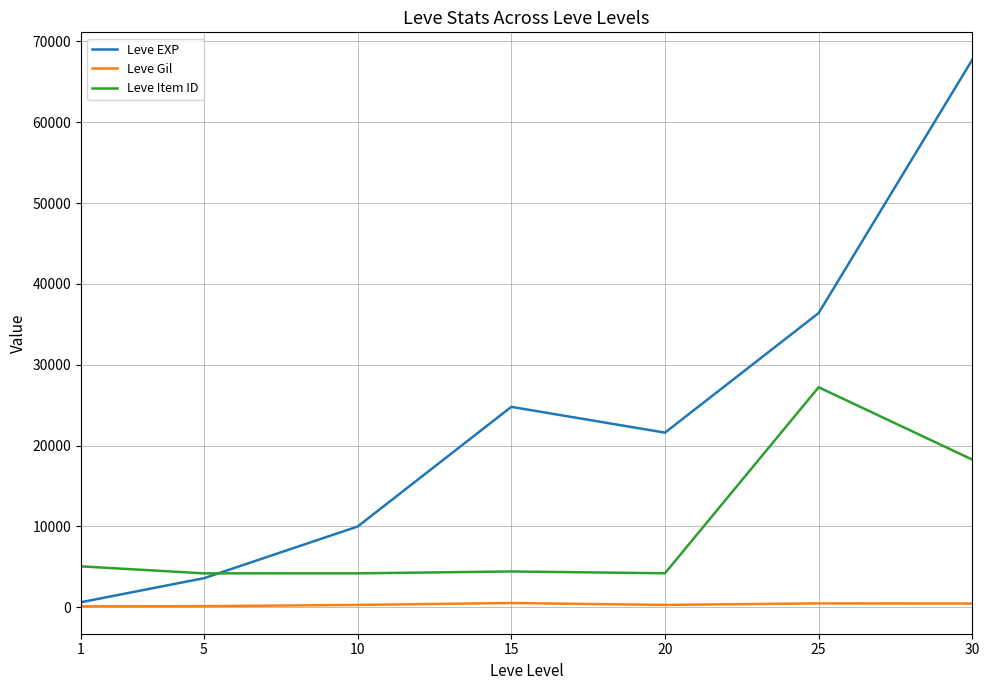

How many lines are shown in the chart?

3